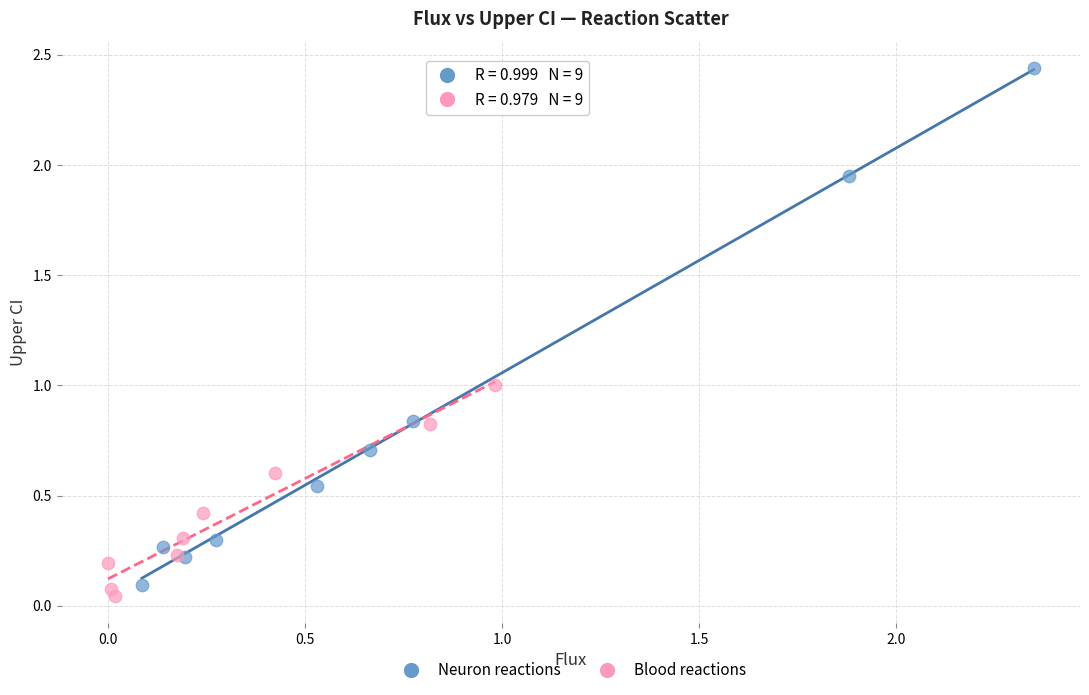

Which series has the largest Y range (max minus min)?

Neuron reactions